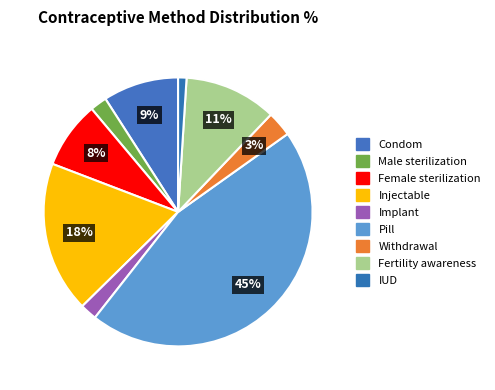

How many slices are in this pie chart?

9